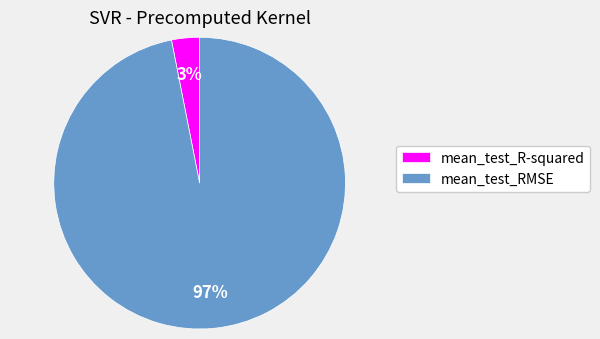

How many slices are in this pie chart?

2